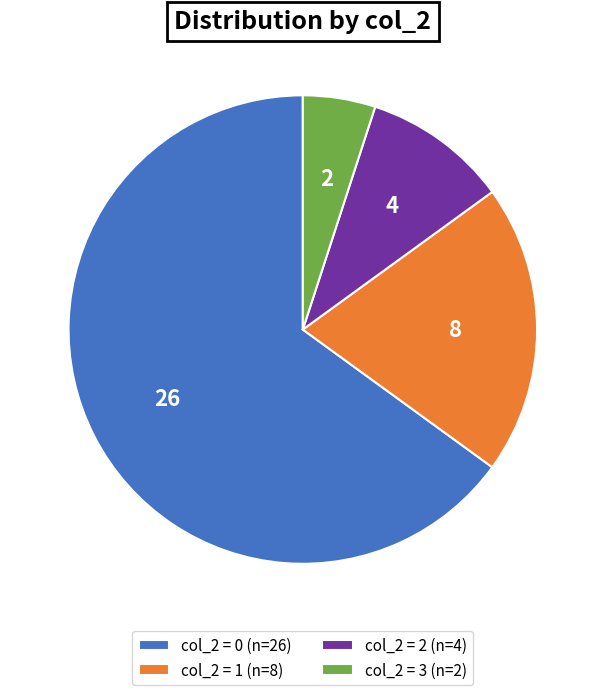

Which category has the biggest portion of the pie?

col_2 = 0 (n=26)